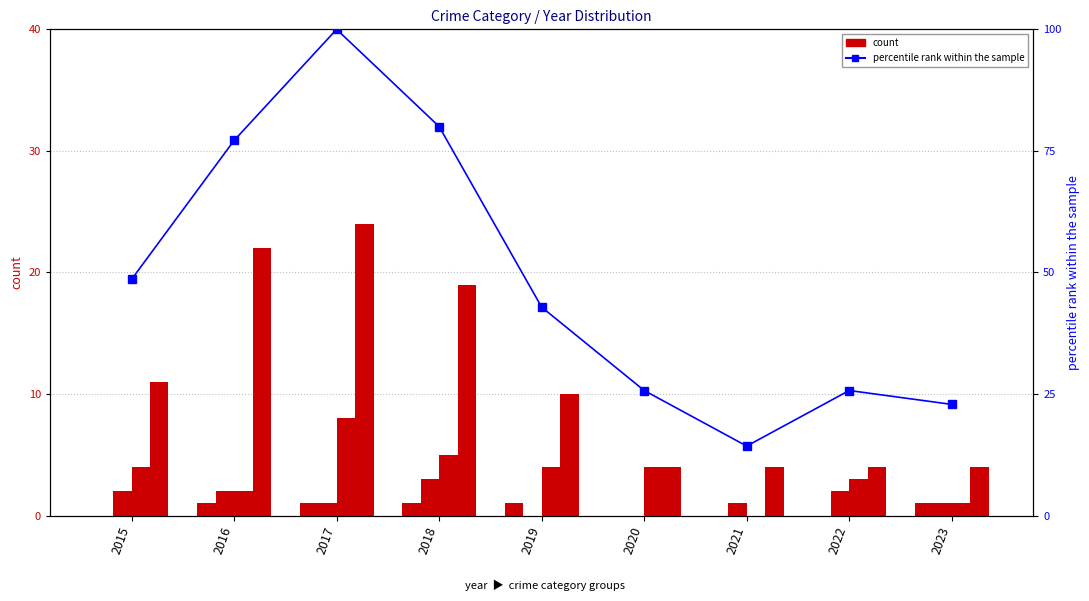

The value of Aggravated Battery at 2018 is 3.0. True or false?

True